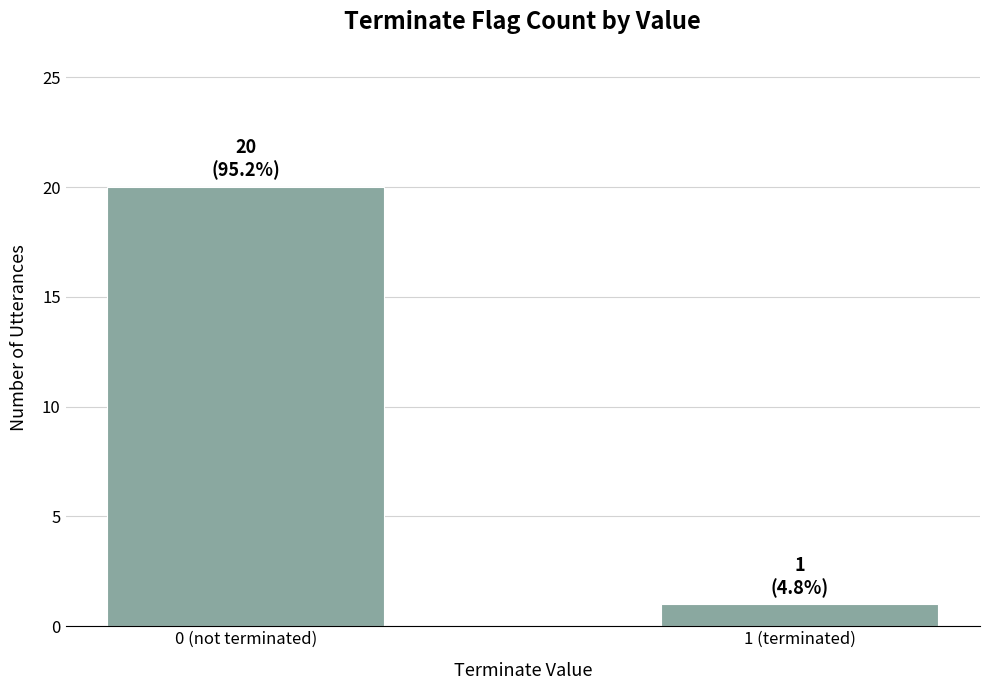

What position from the left is 0 (not terminated)?

1